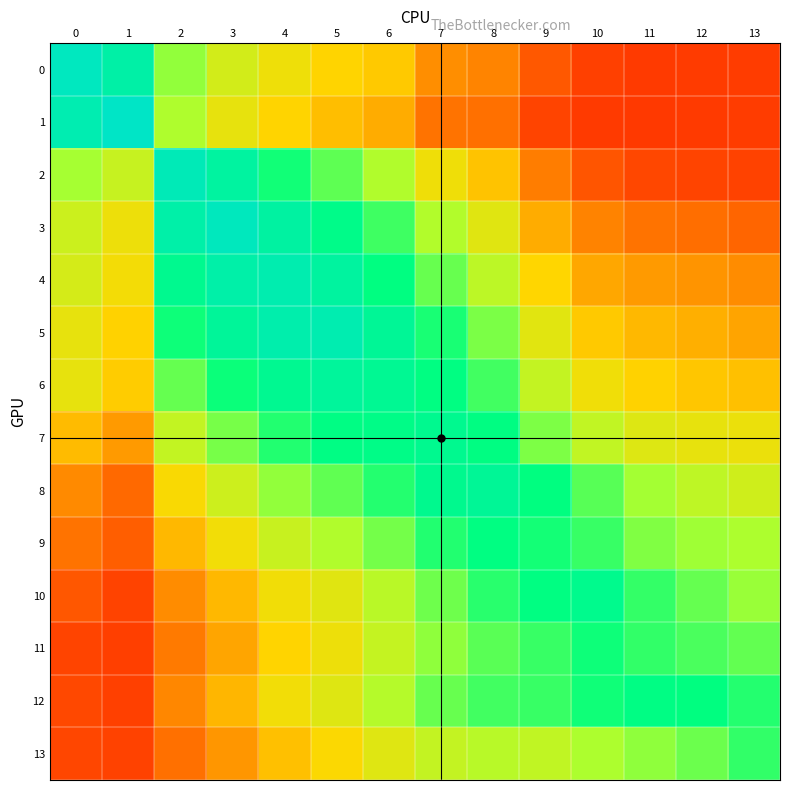

Reading right to left, what are all the values shown in this chart?

0: 13=0.3	12=0.3	11=0.3	10=0.3	9=0.3	8=0.4	7=0.4	6=0.5	5=0.5	4=0.5	3=0.6	2=0.7	1=0.9	0=1.0
1: 13=0.3	12=0.3	11=0.2	10=0.3	9=0.3	8=0.4	7=0.4	6=0.4	5=0.5	4=0.5	3=0.5	2=0.6	1=1.0	0=0.9
2: 13=0.3	12=0.3	11=0.3	10=0.3	9=0.4	8=0.5	7=0.5	6=0.6	5=0.7	4=0.8	3=0.9	2=1.0	1=0.6	0=0.7
3: 13=0.3	12=0.4	11=0.4	10=0.4	9=0.4	8=0.6	7=0.6	6=0.7	5=0.8	4=0.9	3=1.0	2=0.9	1=0.5	0=0.6
4: 13=0.4	12=0.4	11=0.4	10=0.4	9=0.5	8=0.6	7=0.7	6=0.8	5=0.9	4=0.9	3=0.9	2=0.8	1=0.5	0=0.6
5: 13=0.4	12=0.4	11=0.5	10=0.5	9=0.6	8=0.7	7=0.8	6=0.9	5=0.9	4=0.9	3=0.9	2=0.8	1=0.5	0=0.5
6: 13=0.5	12=0.5	11=0.5	10=0.5	9=0.6	8=0.7	7=0.8	6=0.9	5=0.9	4=0.8	3=0.8	2=0.7	1=0.5	0=0.5
7: 13=0.5	12=0.5	11=0.6	10=0.6	9=0.7	8=0.8	7=0.8	6=0.8	5=0.8	4=0.8	3=0.7	2=0.6	1=0.4	0=0.5
8: 13=0.6	12=0.6	11=0.7	10=0.7	9=0.8	8=0.9	7=0.8	6=0.8	5=0.7	4=0.7	3=0.6	2=0.5	1=0.4	0=0.4
9: 13=0.6	12=0.7	11=0.7	10=0.8	9=0.8	8=0.8	7=0.8	6=0.7	5=0.6	4=0.6	3=0.5	2=0.5	1=0.3	0=0.4
10: 13=0.7	12=0.7	11=0.8	10=0.8	9=0.8	8=0.8	7=0.7	6=0.6	5=0.6	4=0.5	3=0.5	2=0.4	1=0.3	0=0.3
11: 13=0.7	12=0.7	11=0.8	10=0.8	9=0.8	8=0.7	7=0.7	6=0.6	5=0.5	4=0.5	3=0.4	2=0.4	1=0.3	0=0.3
12: 13=0.8	12=0.8	11=0.8	10=0.8	9=0.8	8=0.7	7=0.7	6=0.6	5=0.6	4=0.5	3=0.5	2=0.4	1=0.3	0=0.3
13: 13=0.8	12=0.7	11=0.7	10=0.6	9=0.6	8=0.6	7=0.6	6=0.6	5=0.5	4=0.5	3=0.4	2=0.4	1=0.3	0=0.3